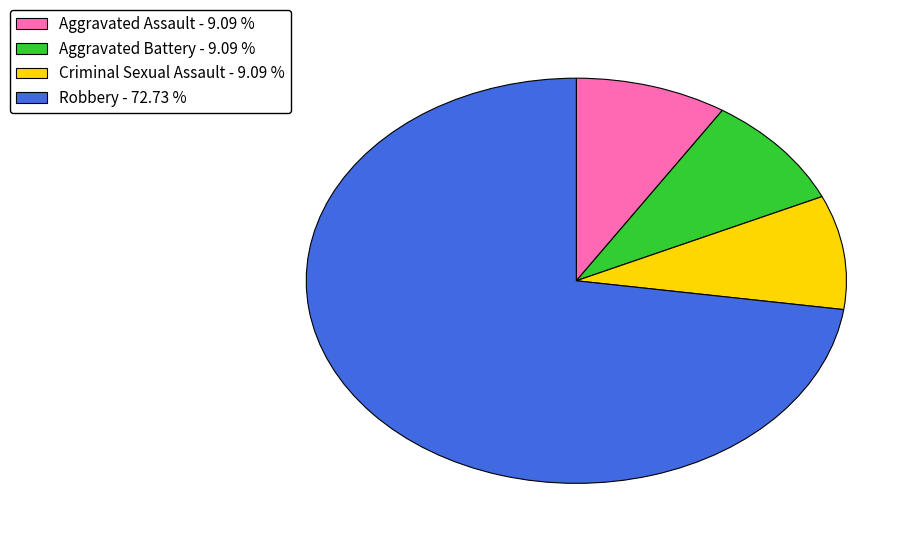

What is the largest slice in the pie chart?

Robbery - 72.73 %